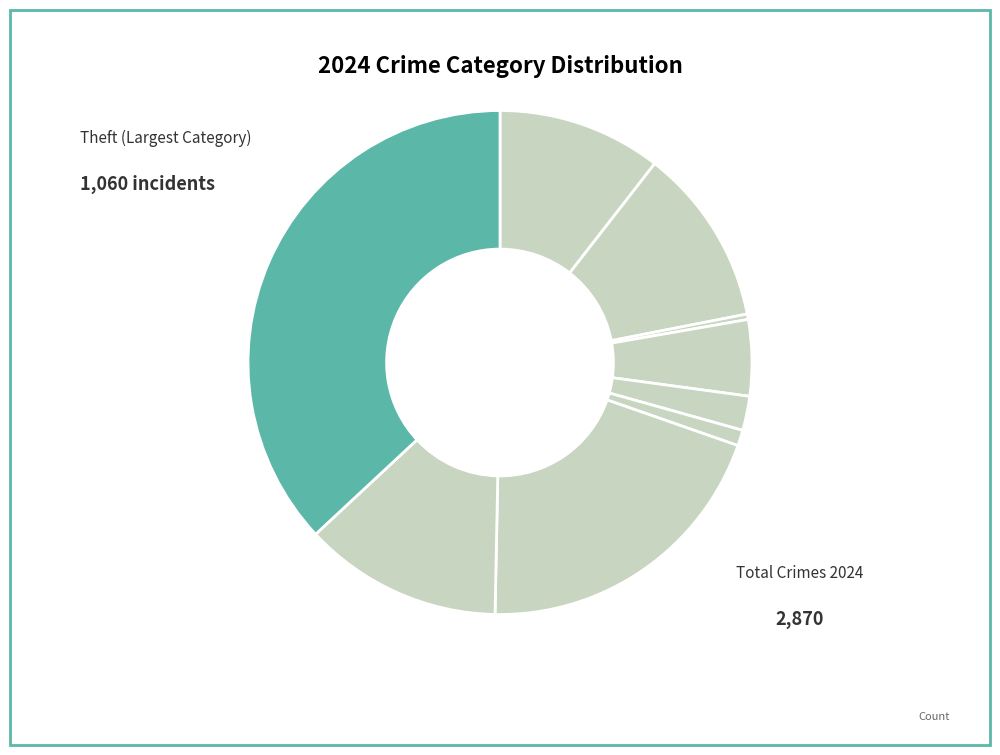

How many segments does this pie chart have?

9